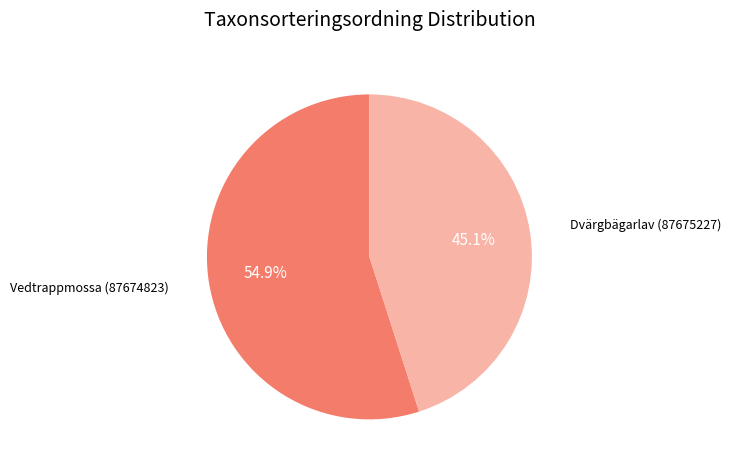

To the nearest percent, what is the difference between the largest and smallest slice percentages?

10%